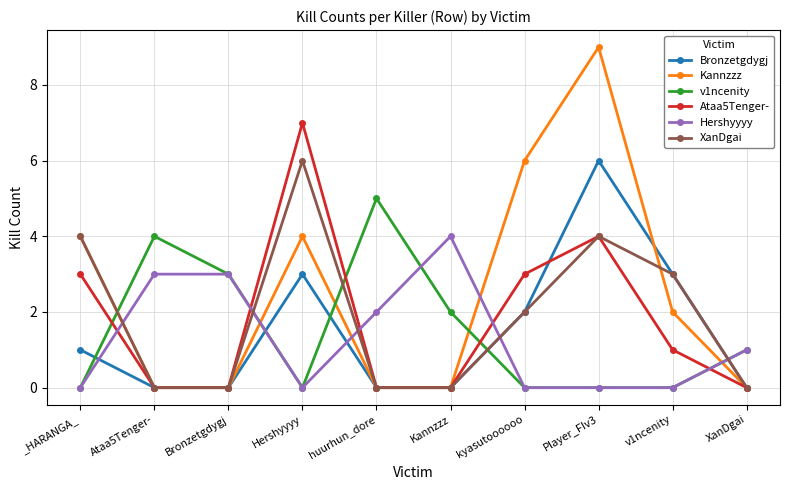

What is the greatest value displayed?

9